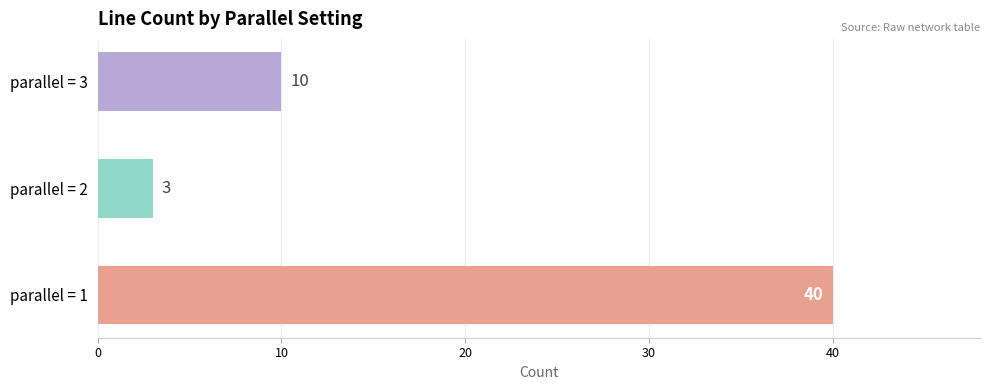

Reading top to bottom, list all the values displayed in this chart.

10	3	40